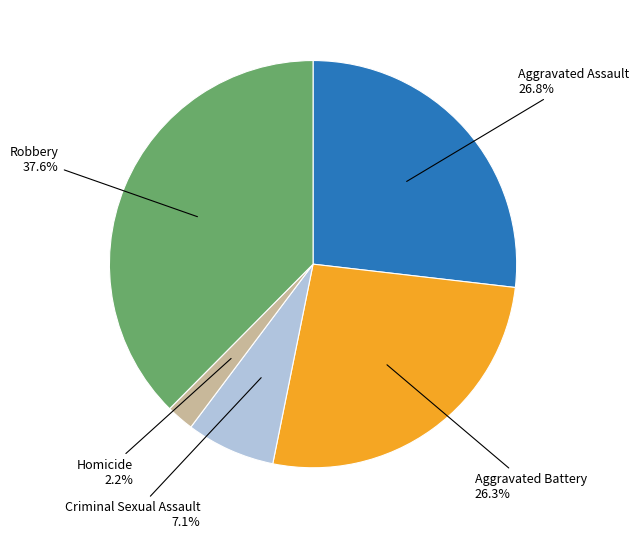

Is there any slice that represents more than half of the pie?

No